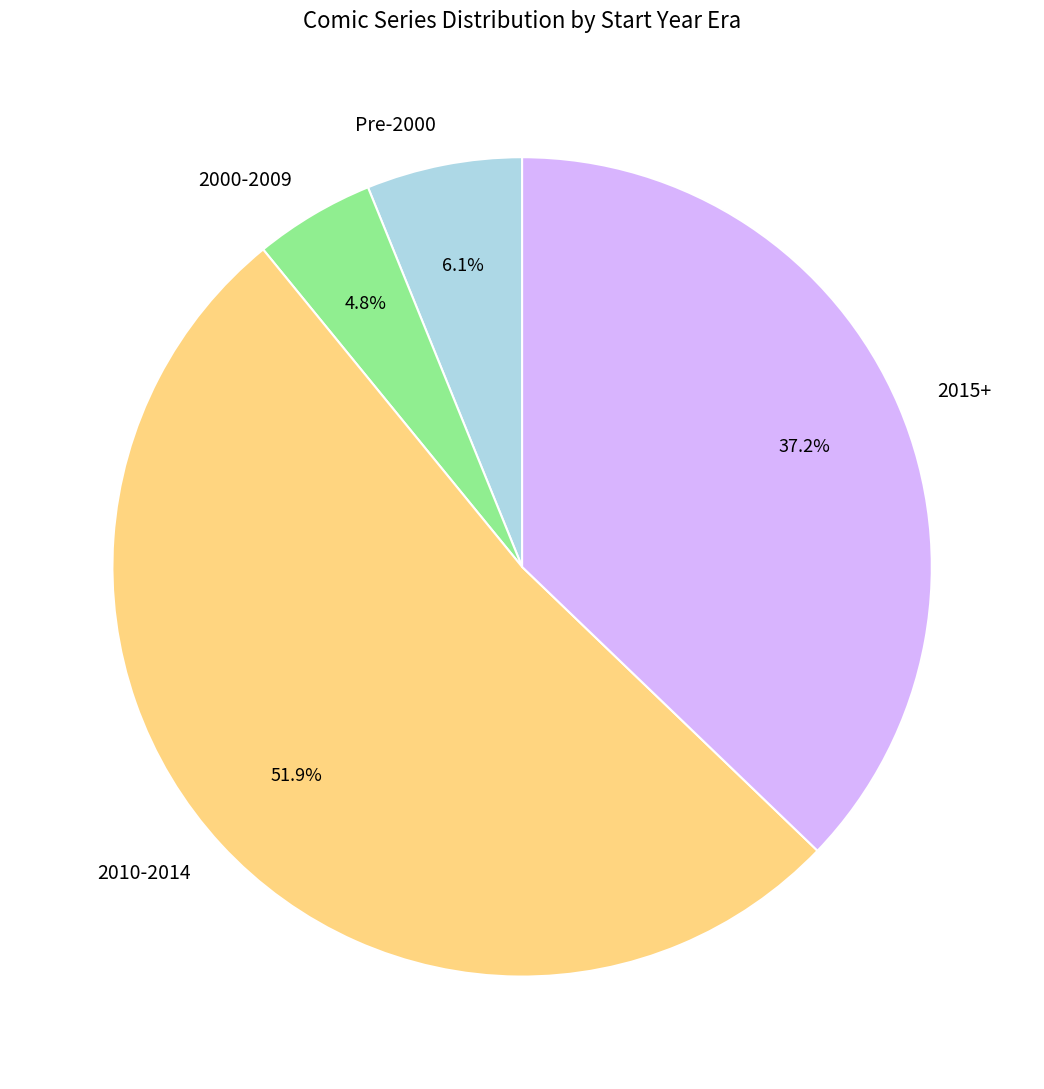

Approximately how many times larger is the value at 2010-2014 compared to 2015+?

1.4